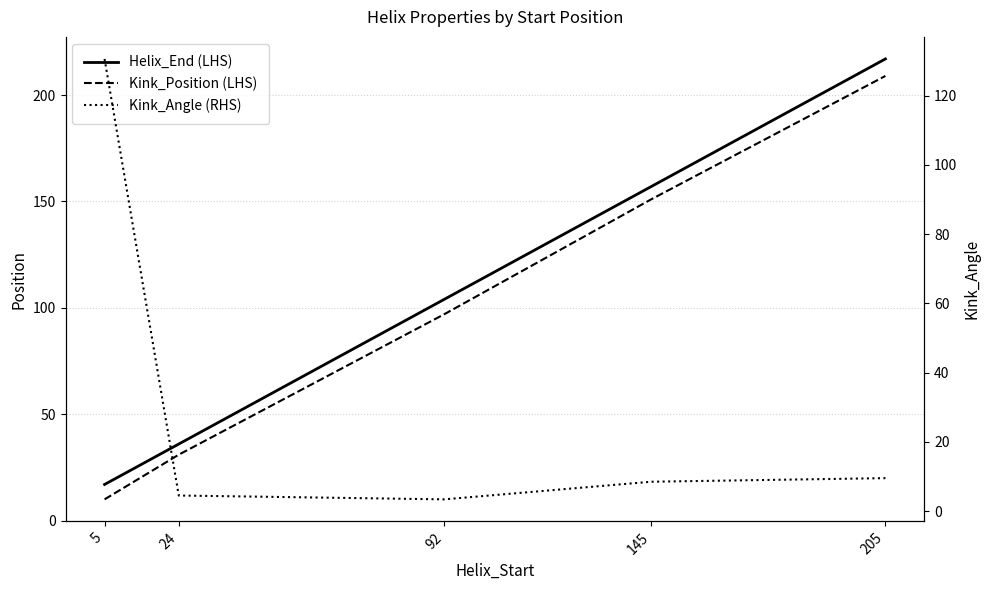

How many data points does each series have?

5